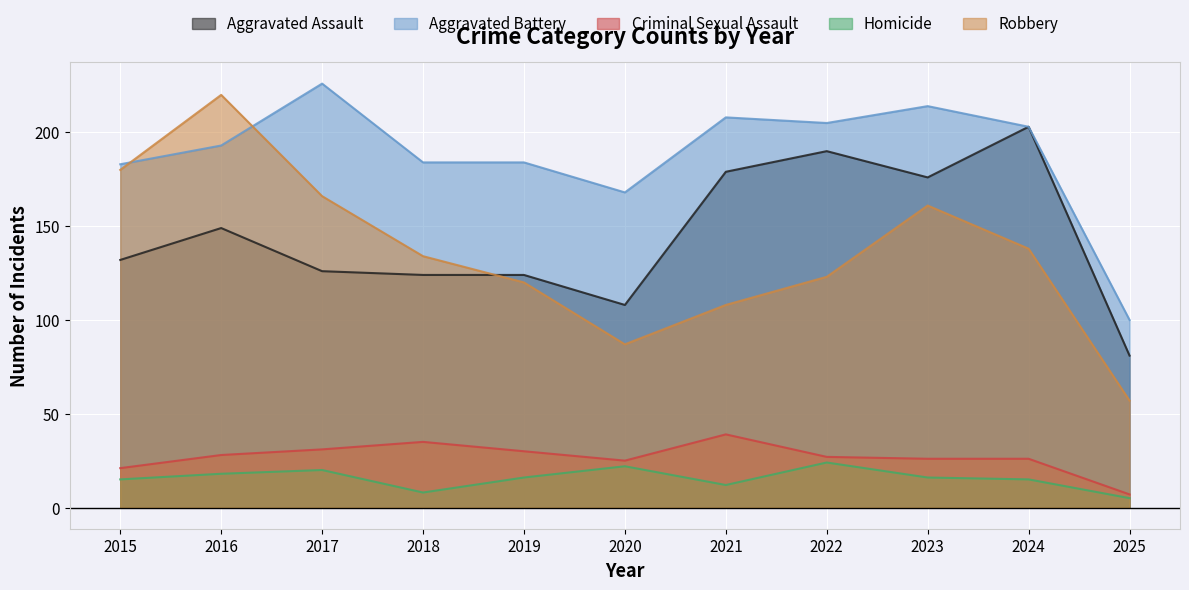

Which series has the widest spread of values?

Robbery